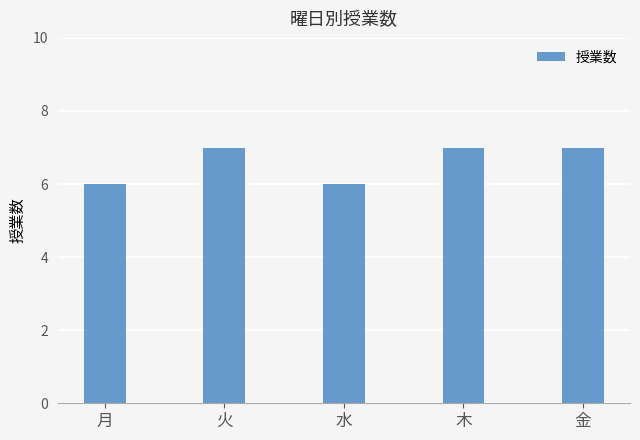

Approximately how many times larger is the value at 木 compared to 火?

1.0